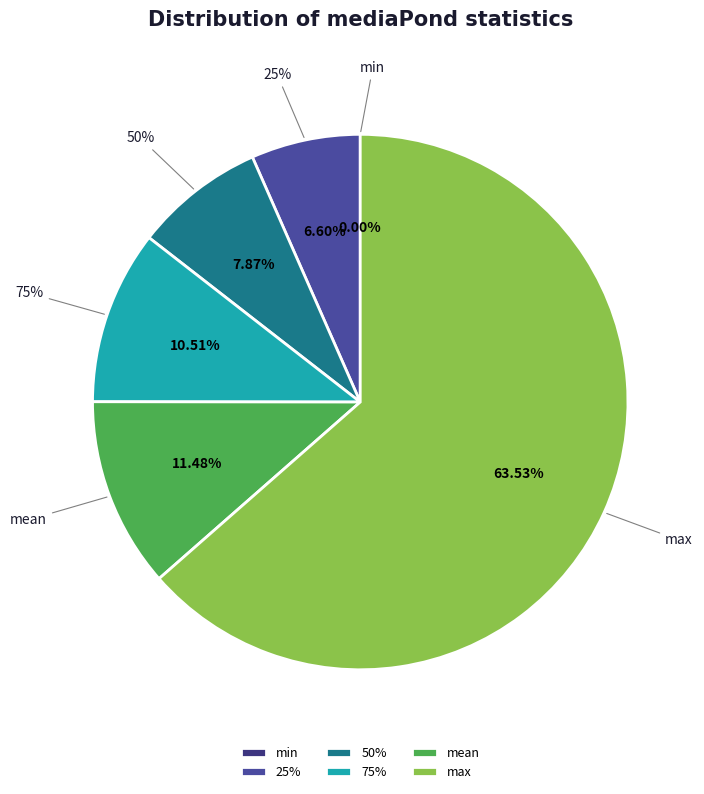

To the nearest percent, what portion does max represent?

64%